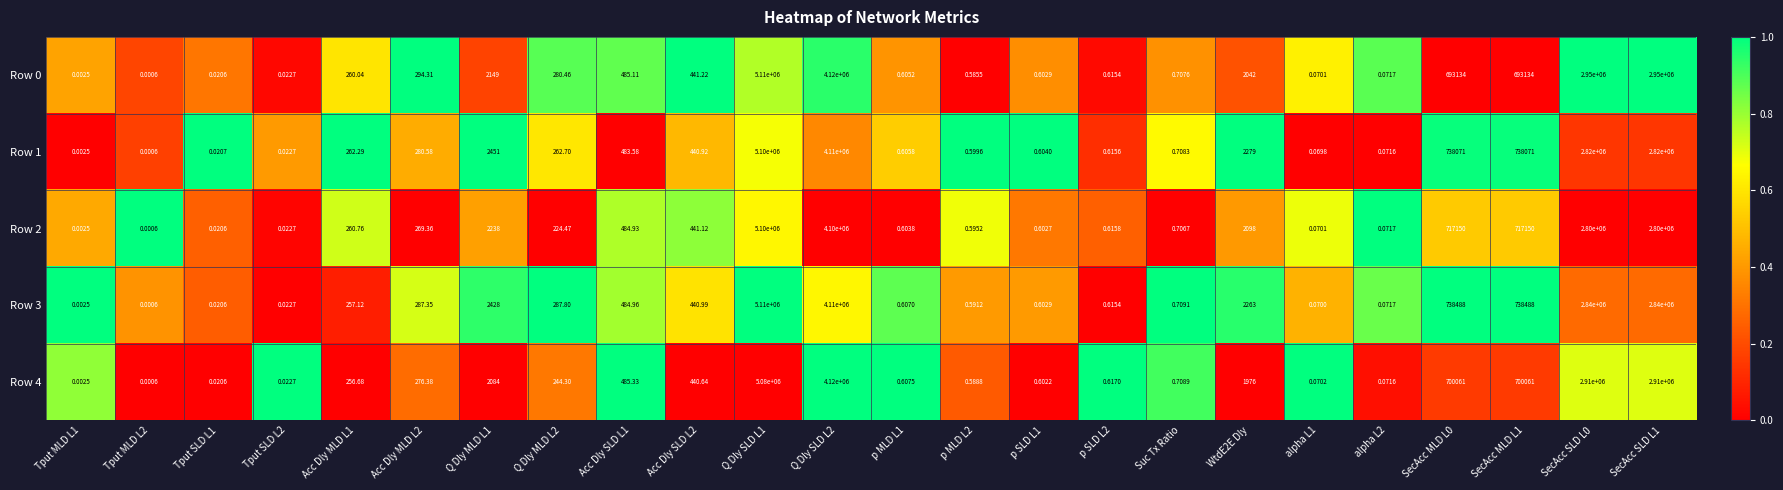

Is the value of Row 3 at Suc Tx Ratio greater than the value of Row 0 at p MLD L1?

Yes